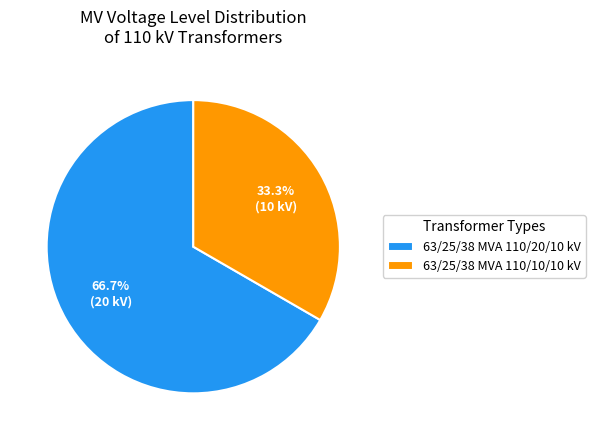

Which slice is the largest?

63/25/38 MVA 110/20/10 kV